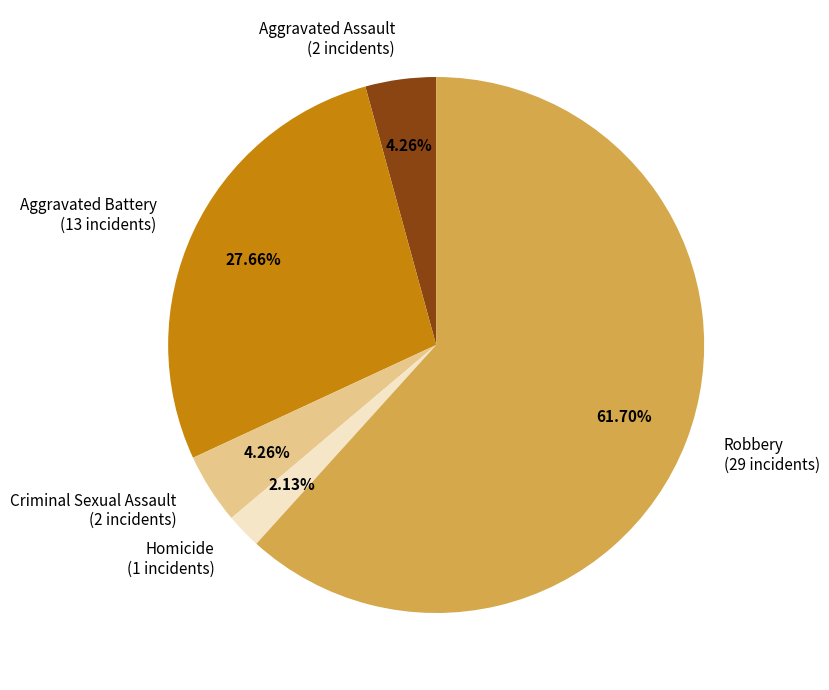

Which slice is the largest?

Robbery